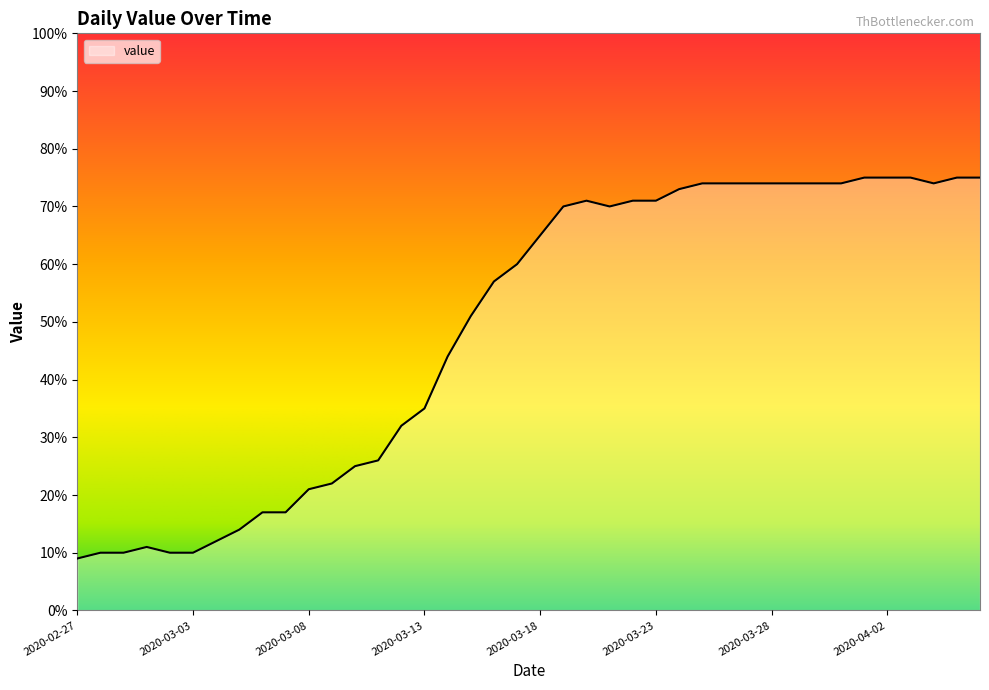

What is the greatest value displayed?

75.0